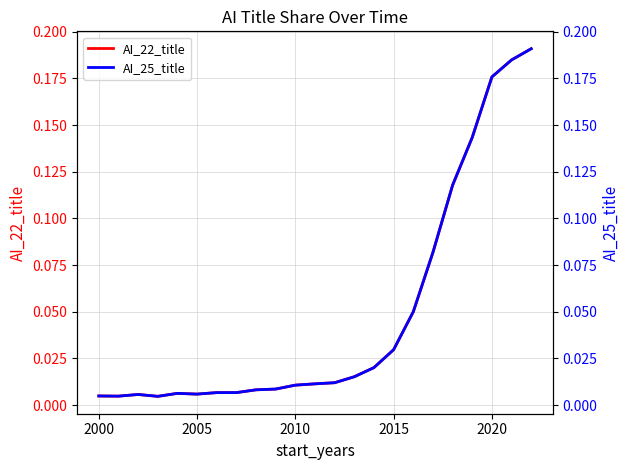

Is the value of AI_25_title at 2025 greater than the value of AI_22_title at 17?

No